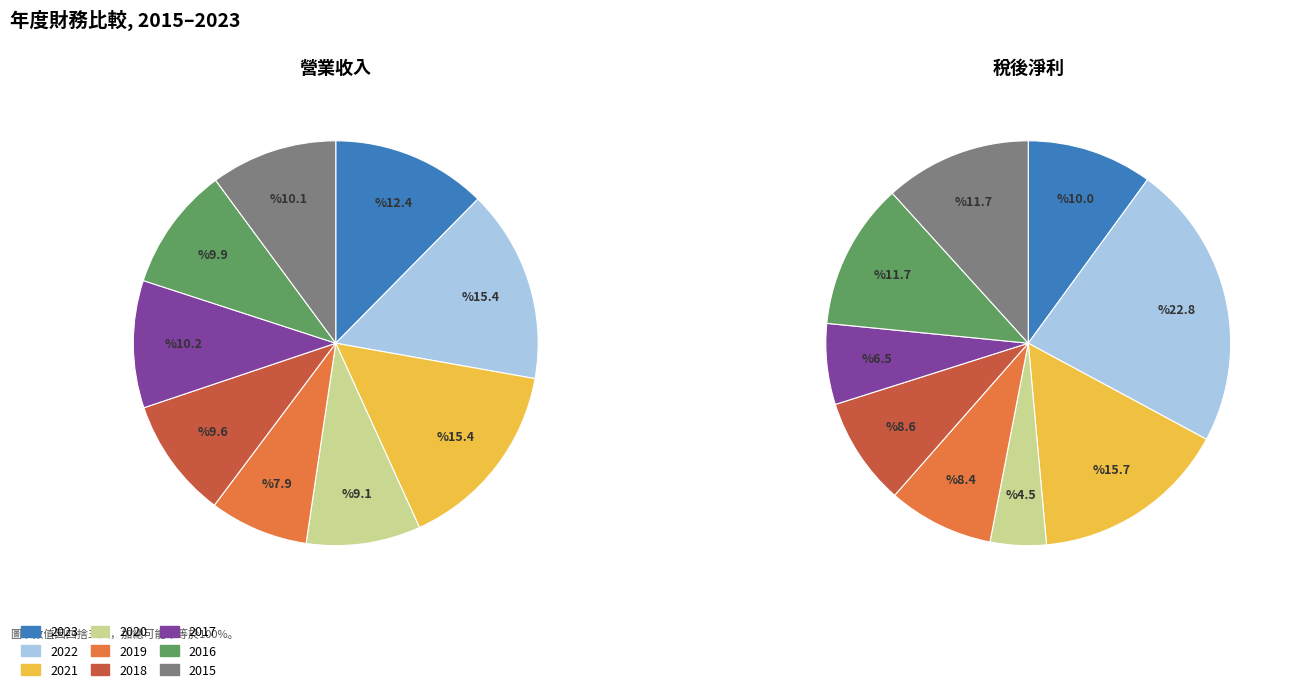

Does 2022 account for over 50% of the chart?

No